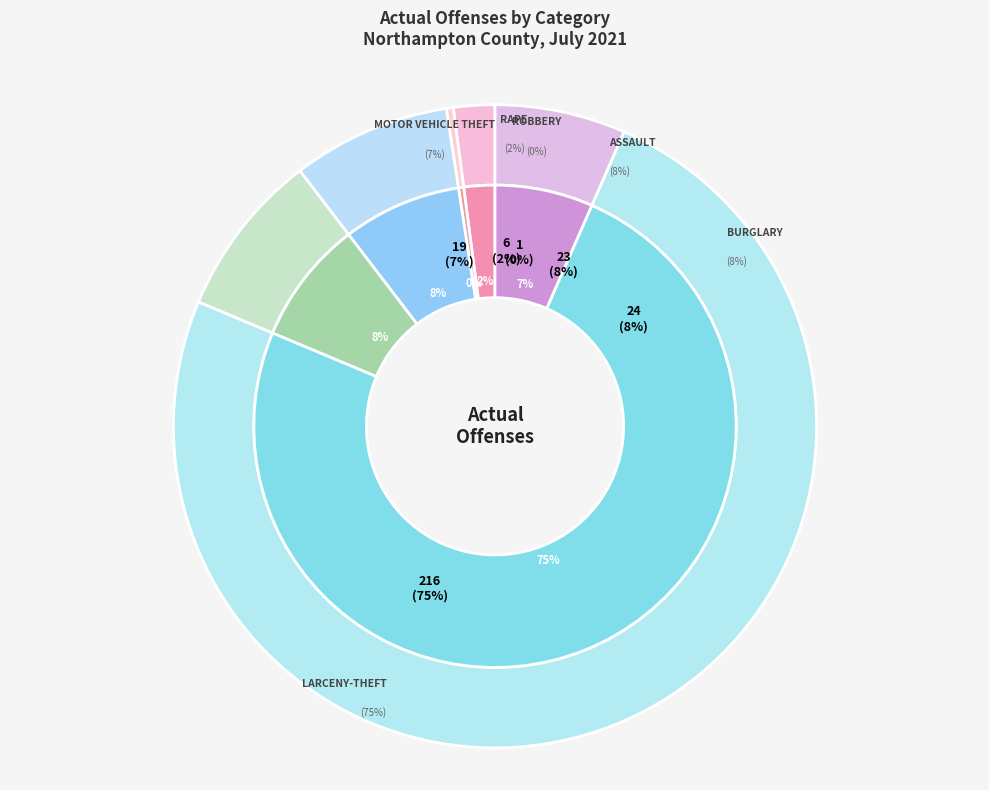

What is the smallest slice in the pie chart?

Robbery